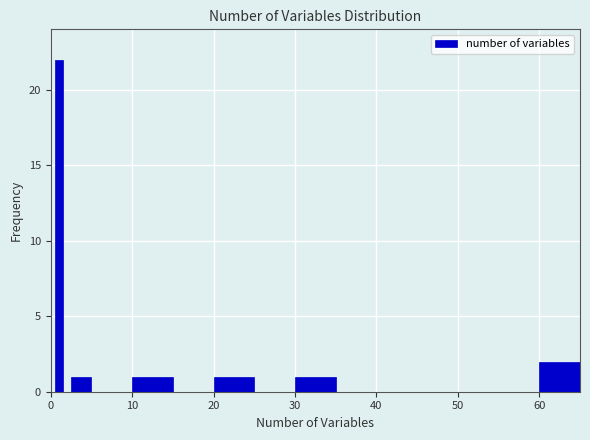

Read against the x-axis, roughly where is the centre of the tallest bar?

1